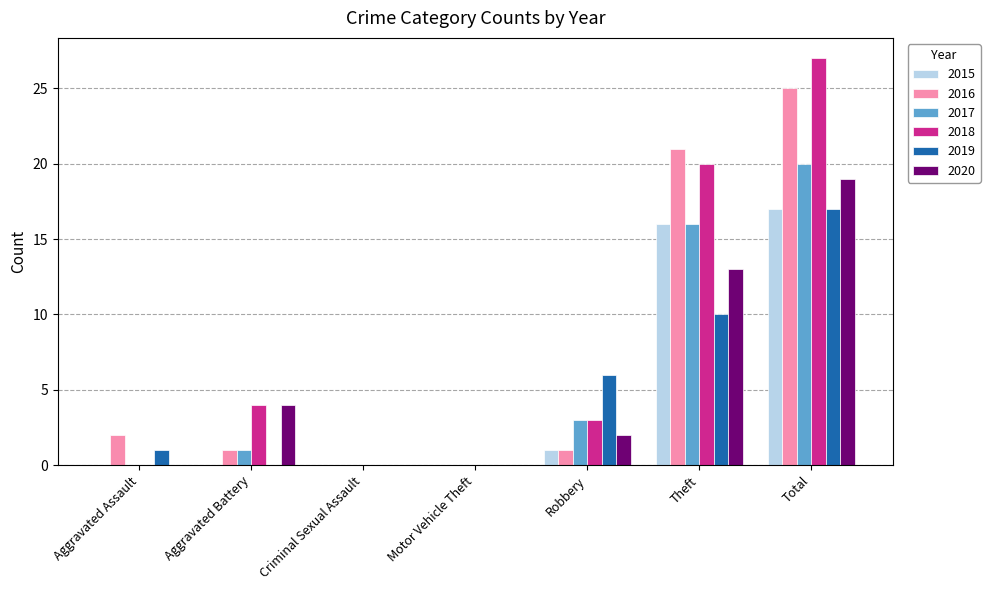

Which series has the largest range (max minus min)?

2018